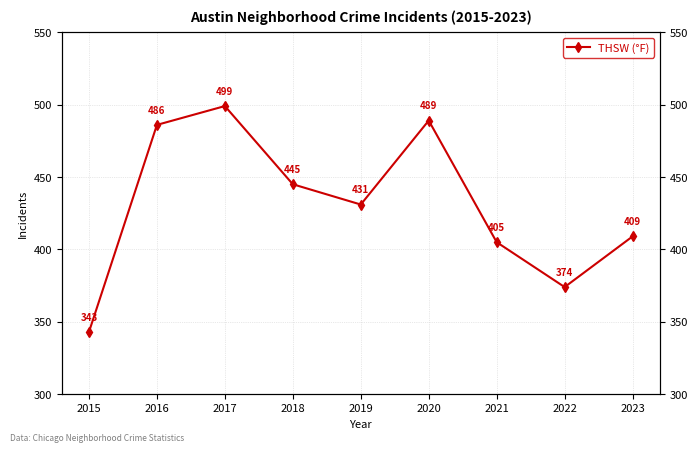

Is this an area chart (filled region under the line)?

No